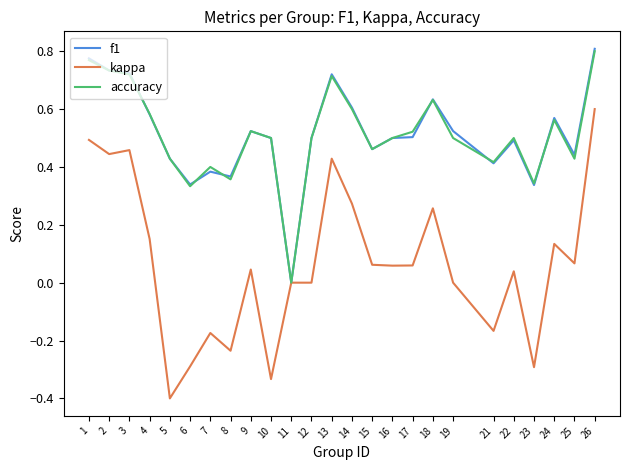

At which label does kappa reach its minimum?

5